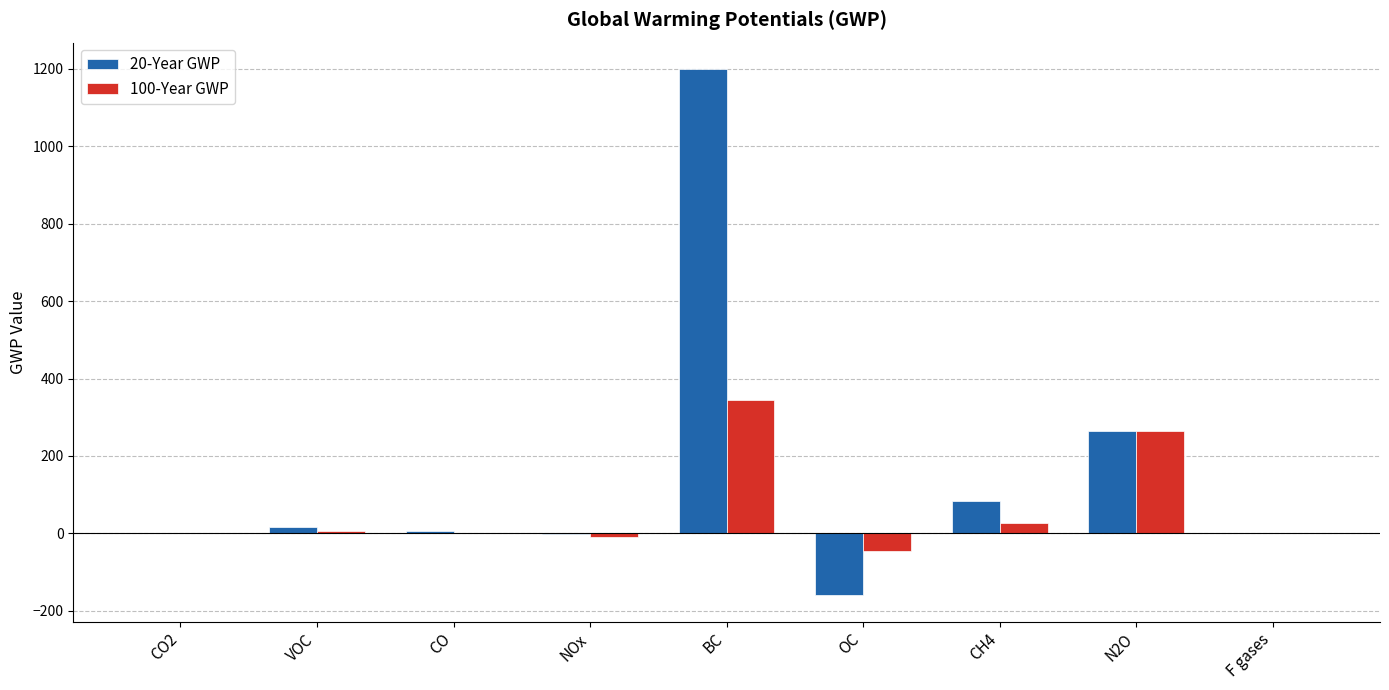

What is the maximum value for 20-Year GWP?

1200.0